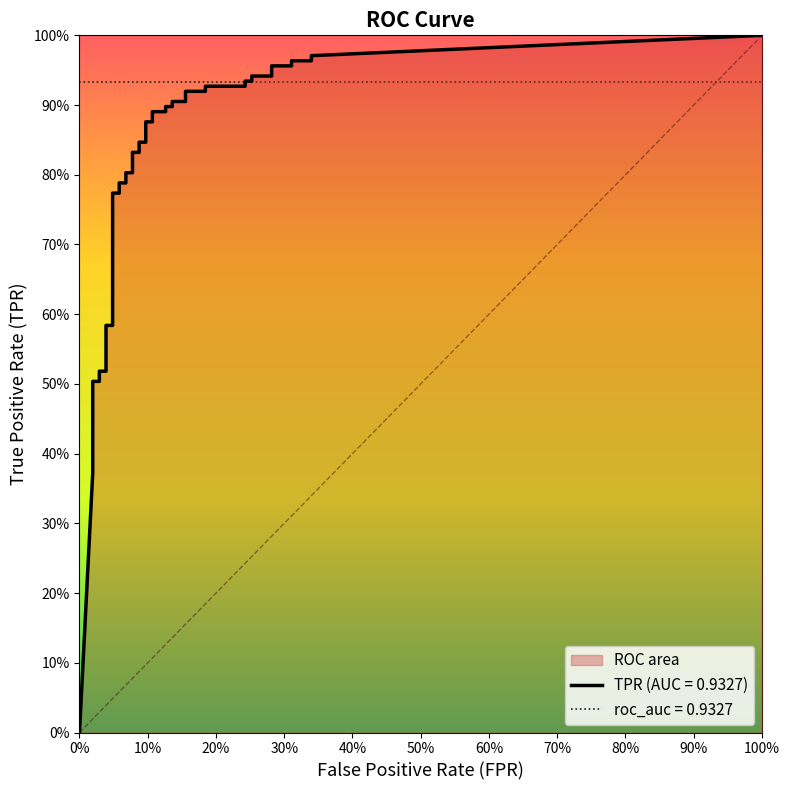

What is the difference between the second highest and second lowest values in the fpr series?

0.3